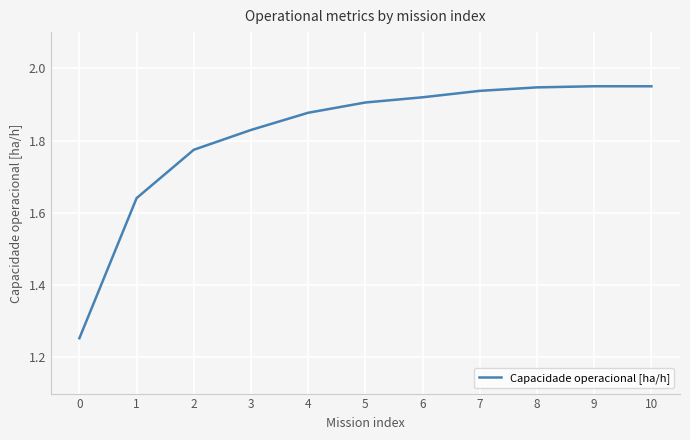

Which has a higher value, 6 or 3?

6